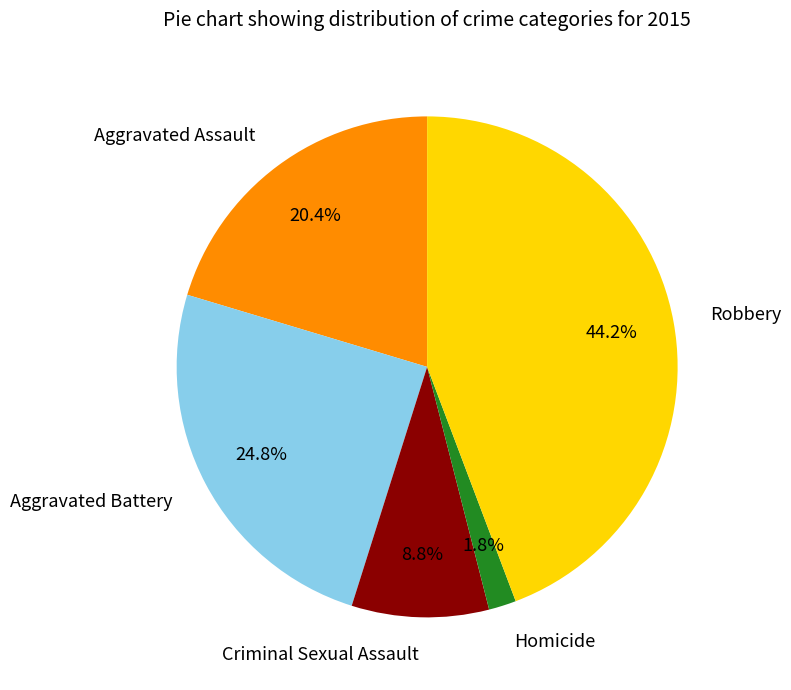

To the nearest percent, what is the average slice percentage?

20%